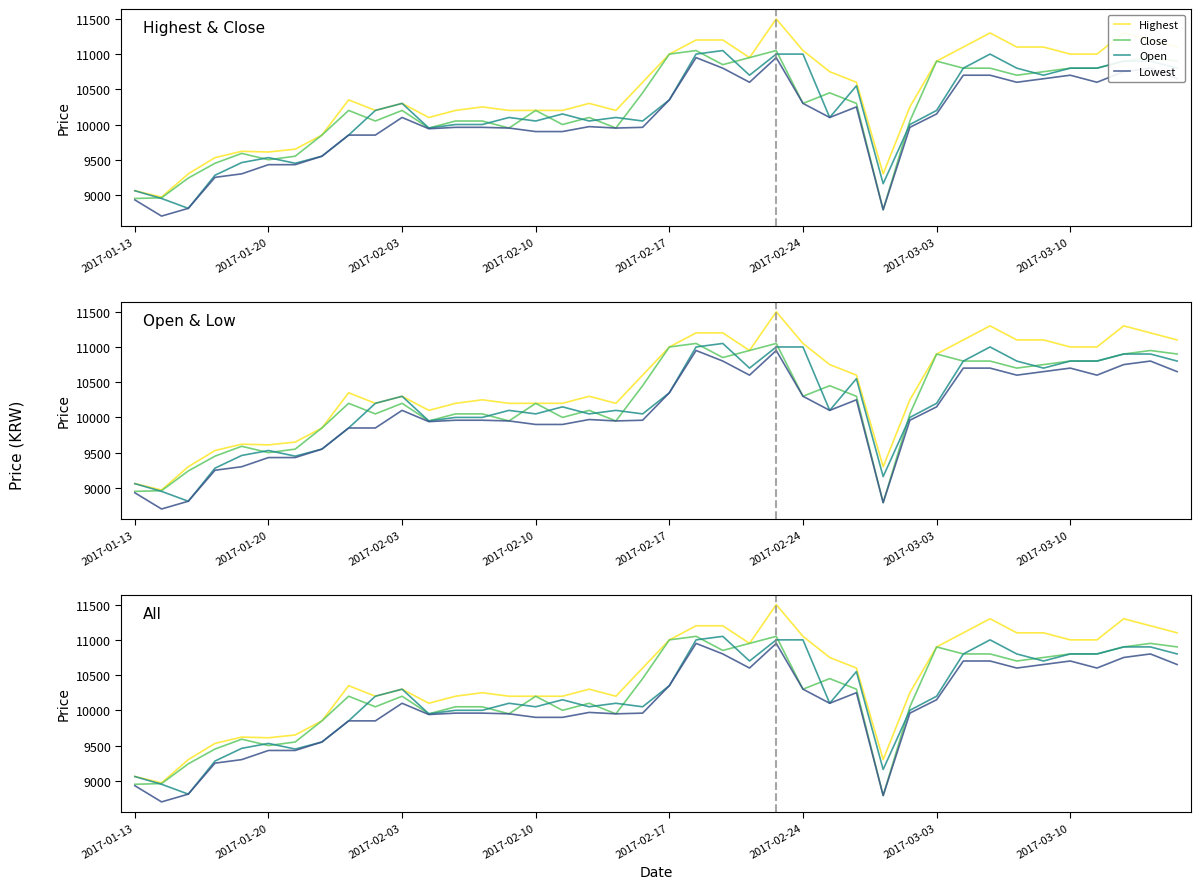

Which series has the largest total across all categories?

Highest